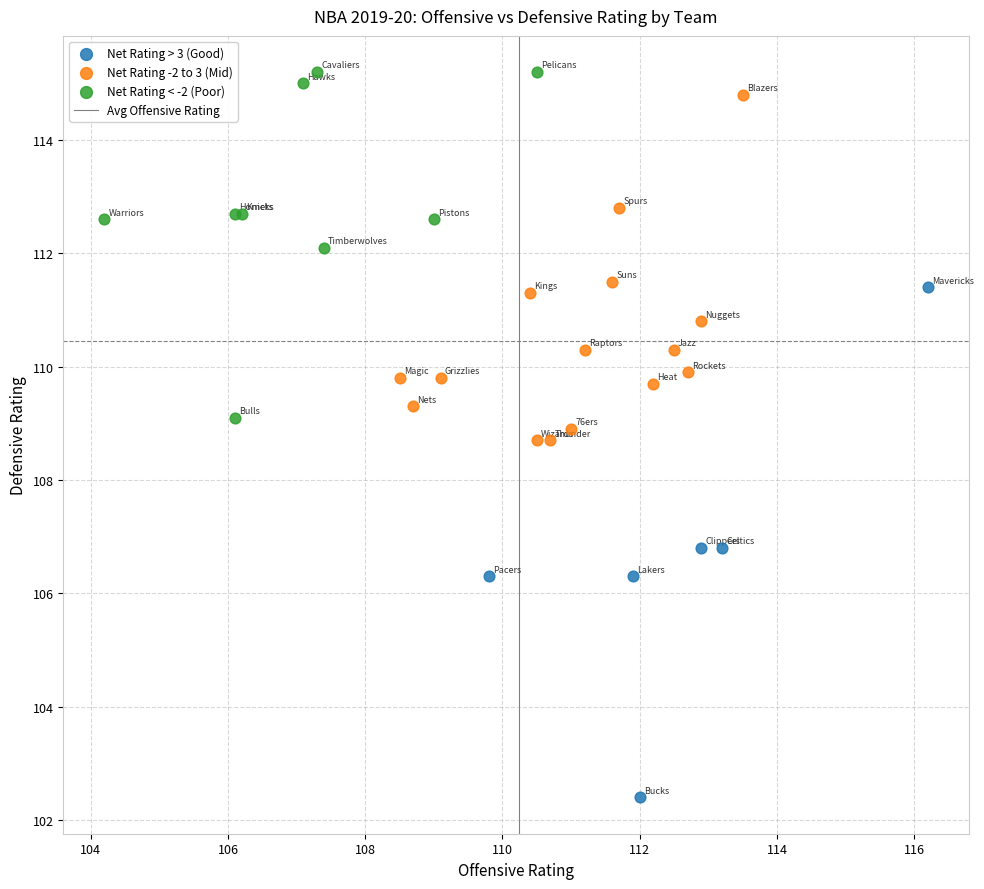

Which series has the widest spread of Y values?

Net Rating > 3 (Good)